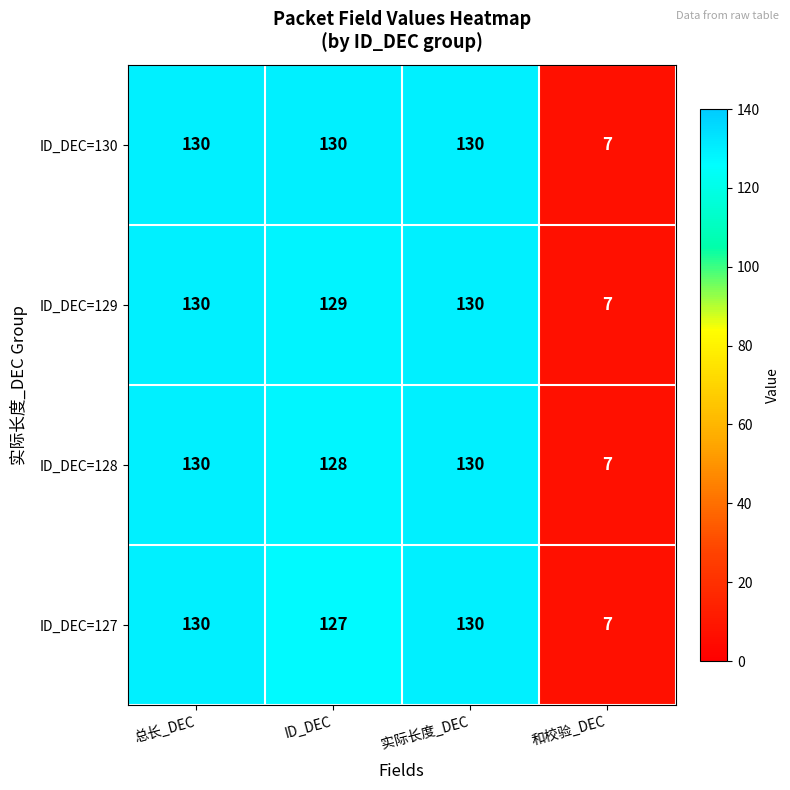

Which series has the largest total across all categories?

ID_DEC=130